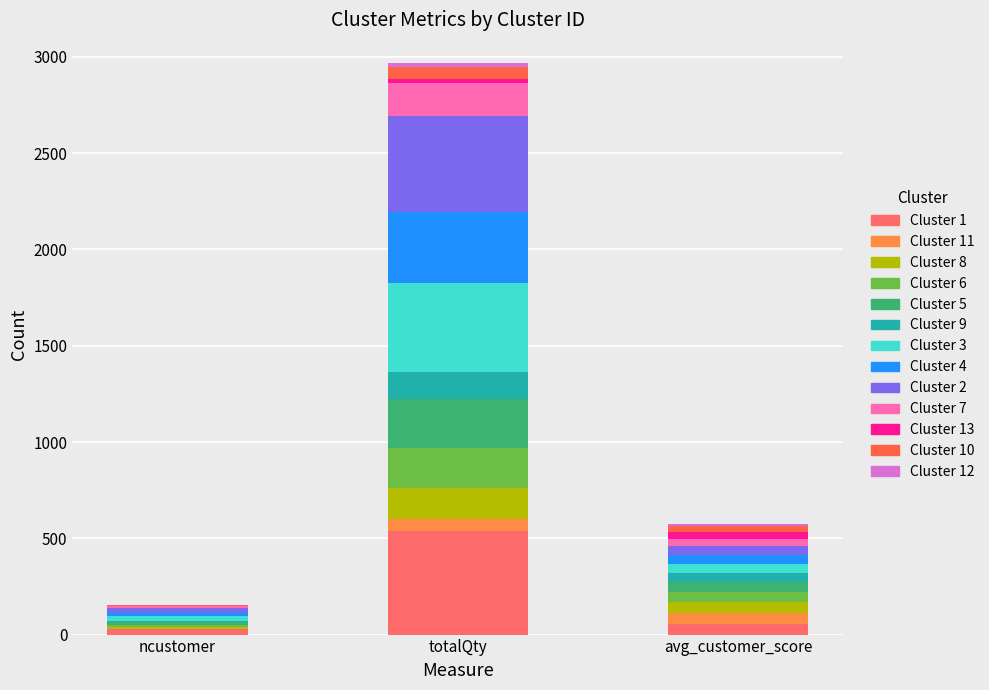

Count the number of data series in this chart.

13